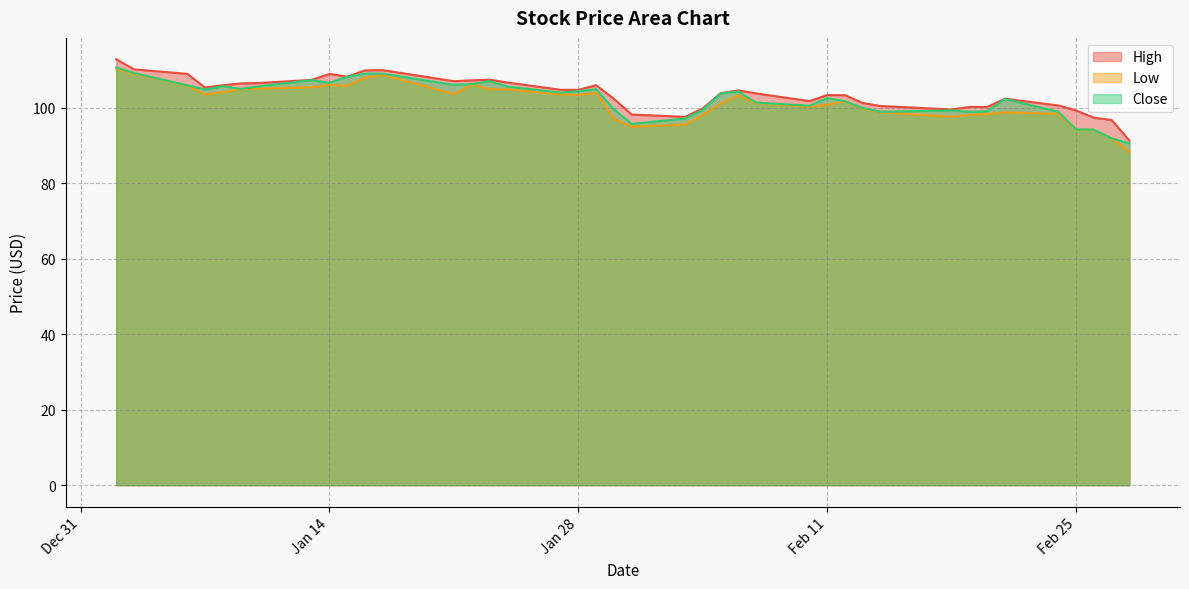

List the series in order of their overall mean, highest first.

High, Close, Low